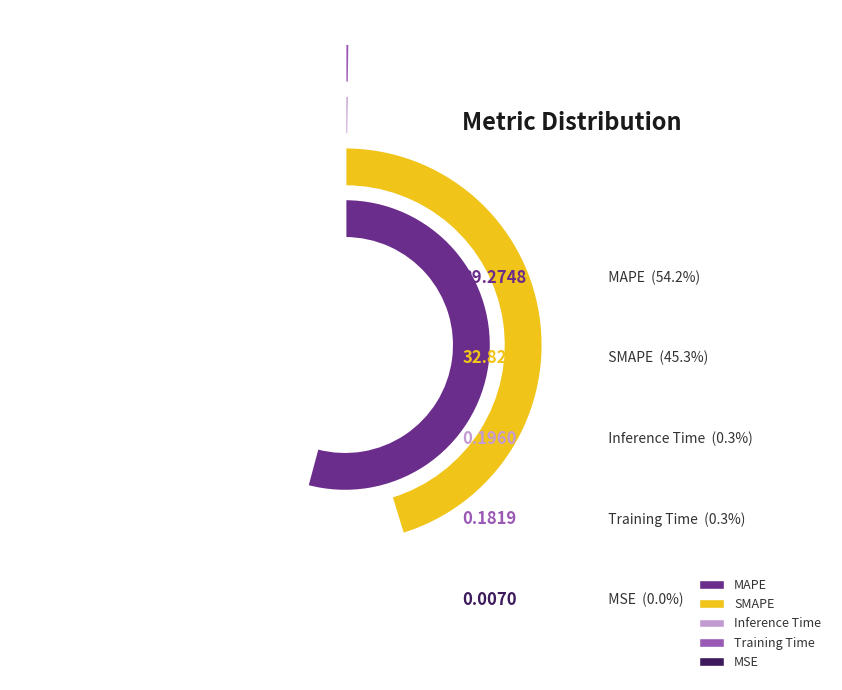

What percentage do MAPE and Training Time together represent?

54.4%